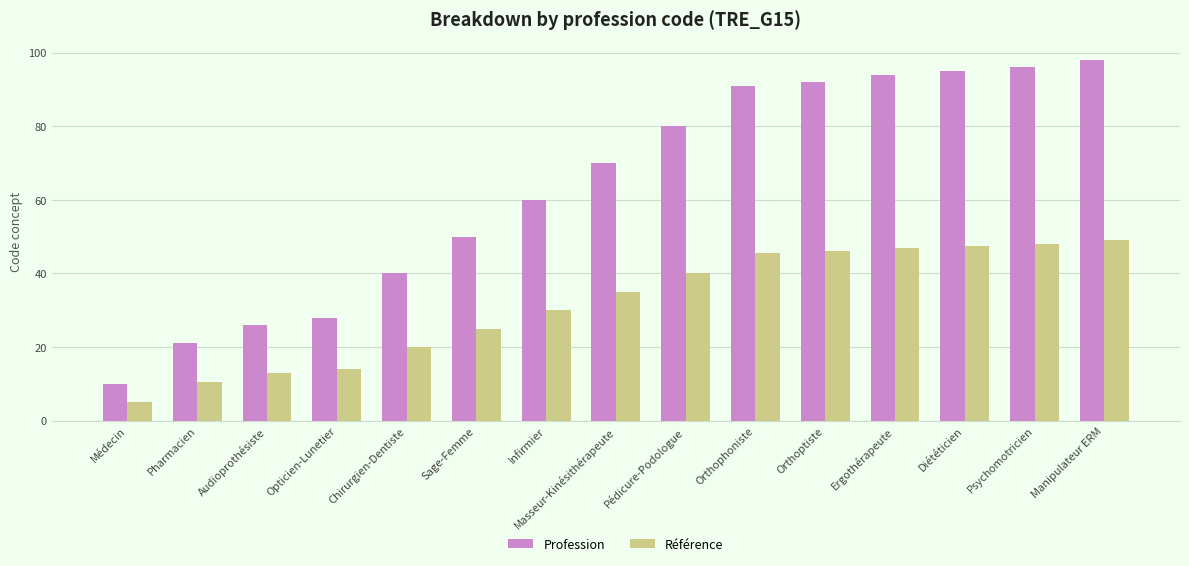

List the series in order of their overall mean, lowest first.

Référence, Profession